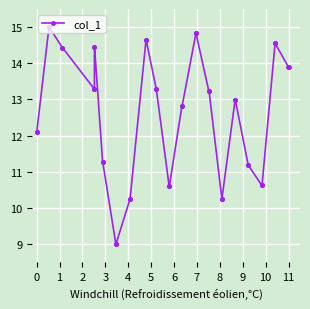

What is the smallest value displayed?

9.0